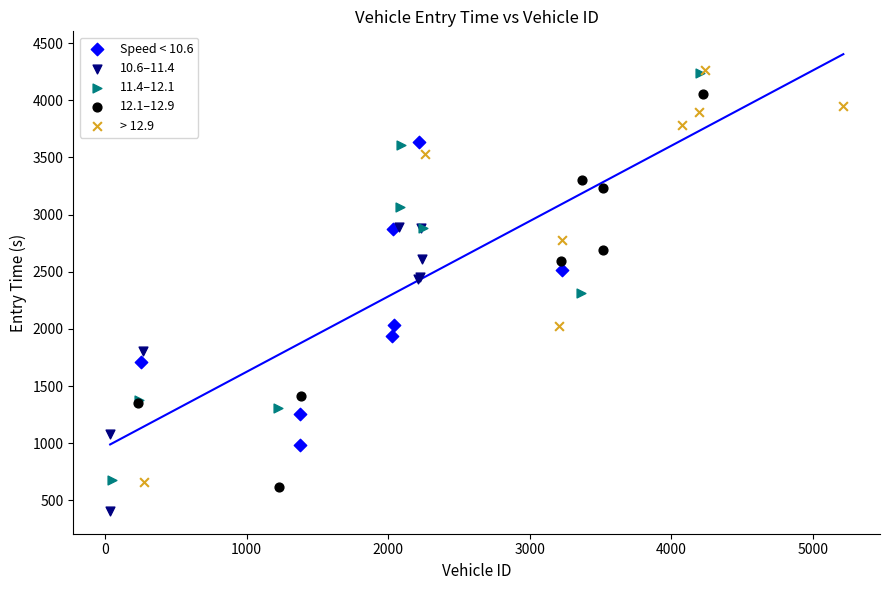

Which series contains the lowest Y value?

10.6–11.4